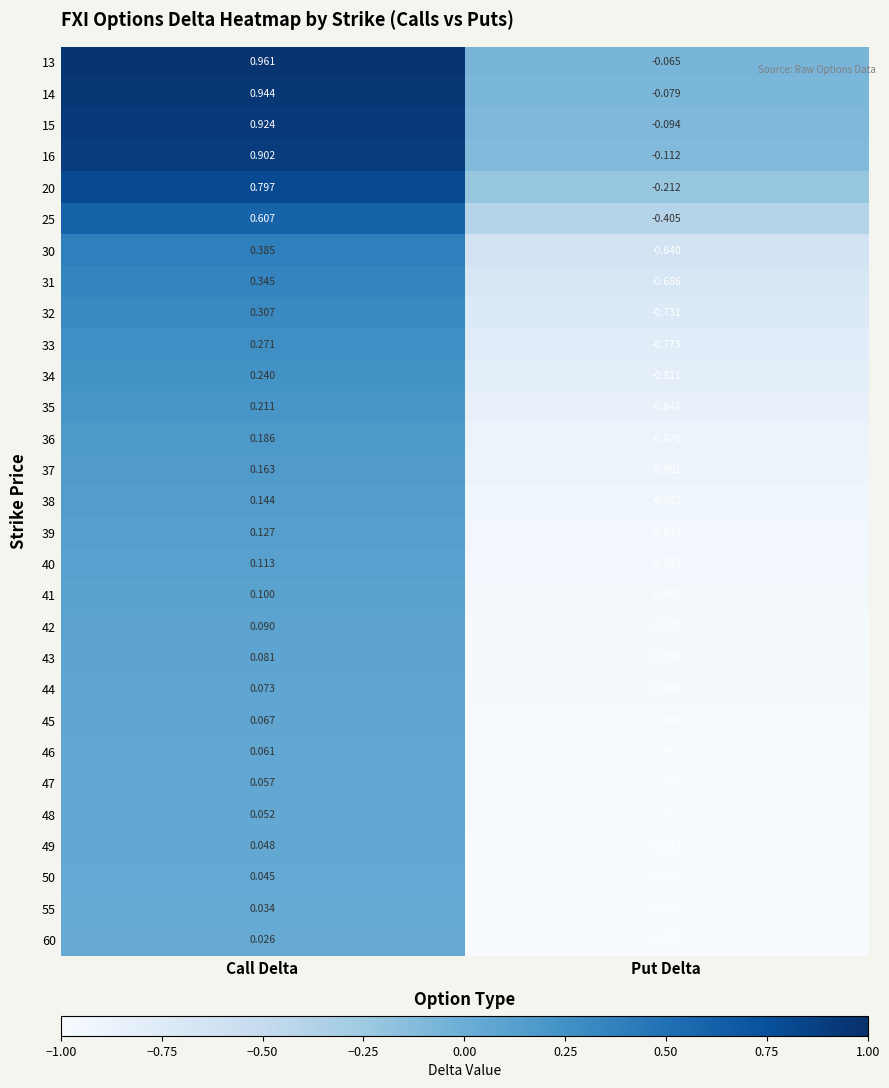

At which label does 60 reach its minimum?

Put Delta